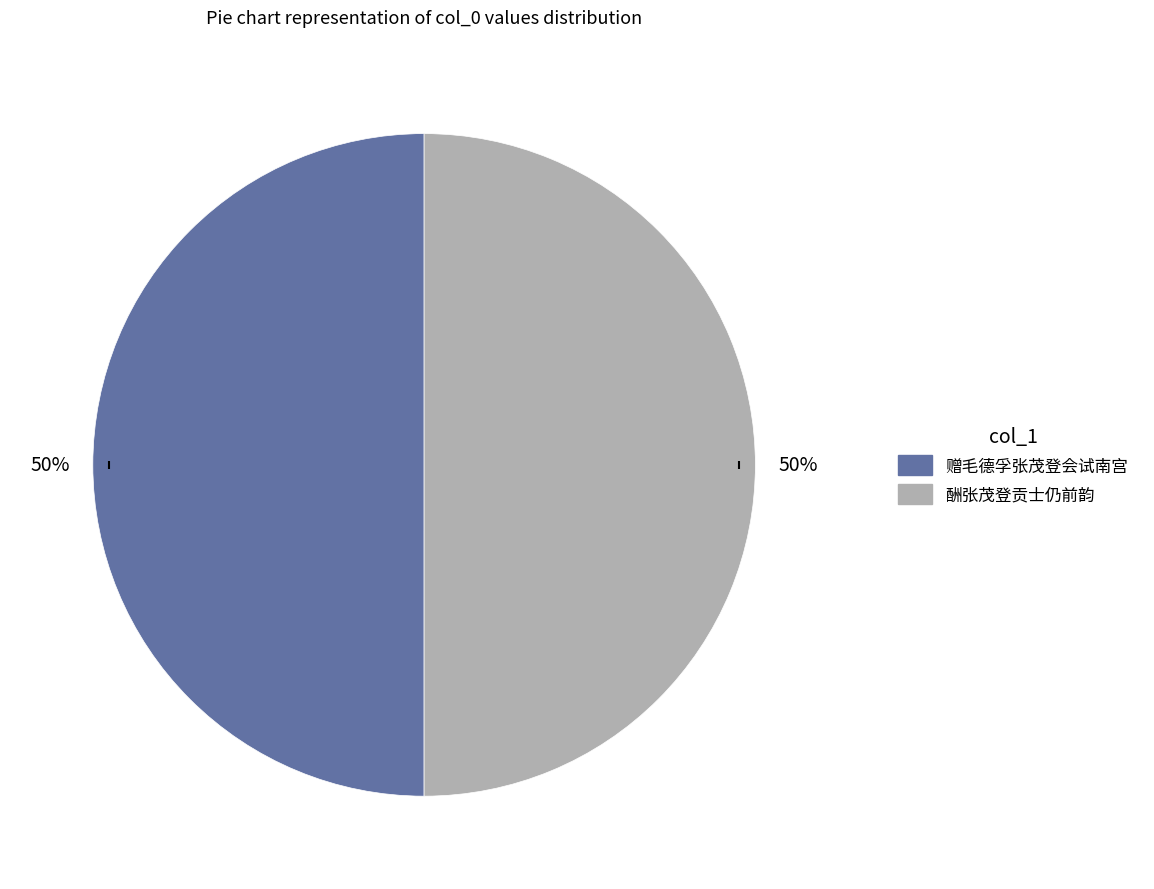

Is it true that 赠毛德孚张茂登会试南宫 is 50% of the pie?

True